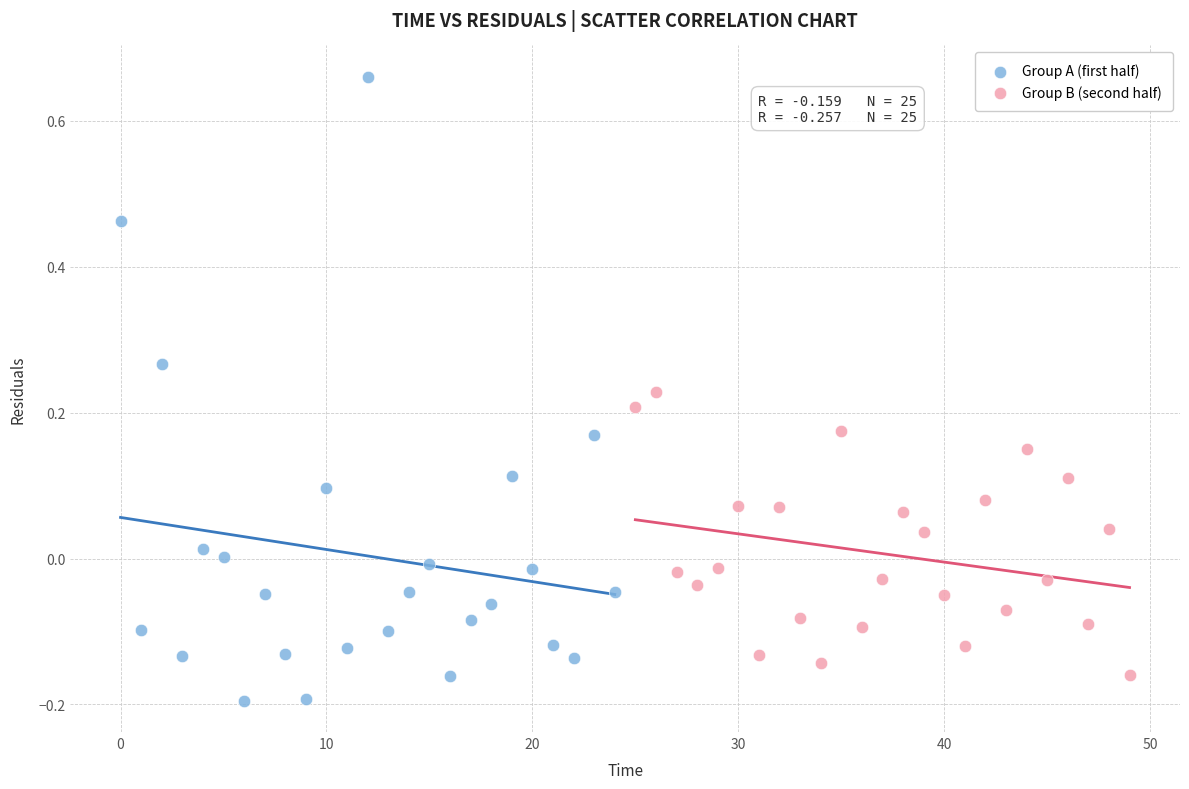

Which series has the widest spread of Y values?

Group A (first half)